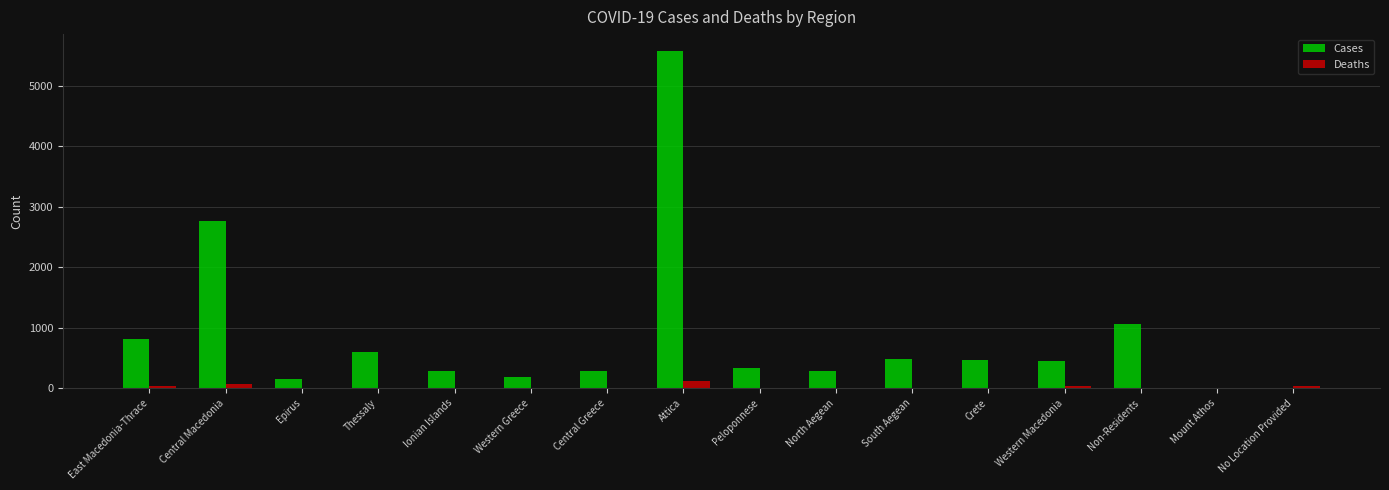

What is the sum of all Deaths values?

314